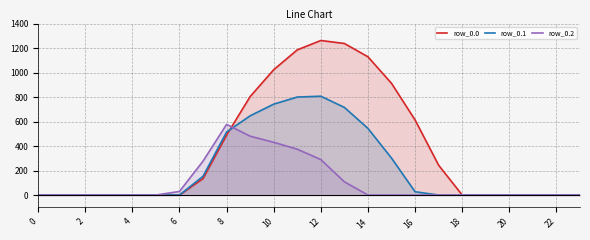

What are all the series names shown in the legend?

row_0.0, row_0.1, row_0.2